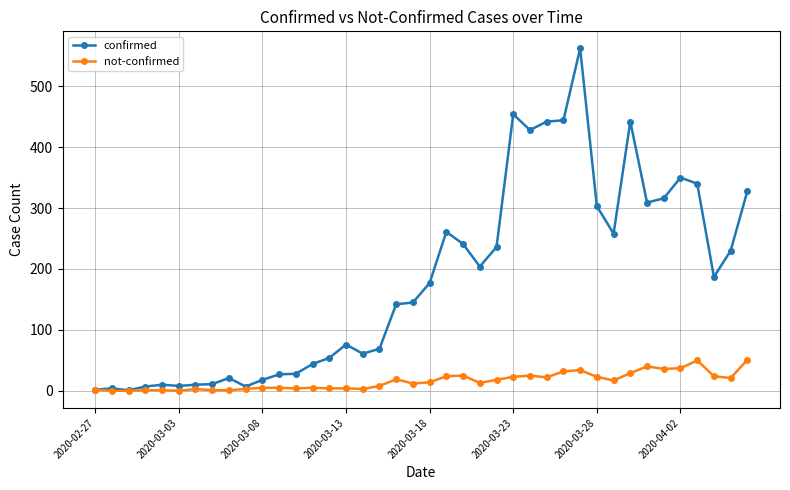

How many lines are shown in the chart?

2